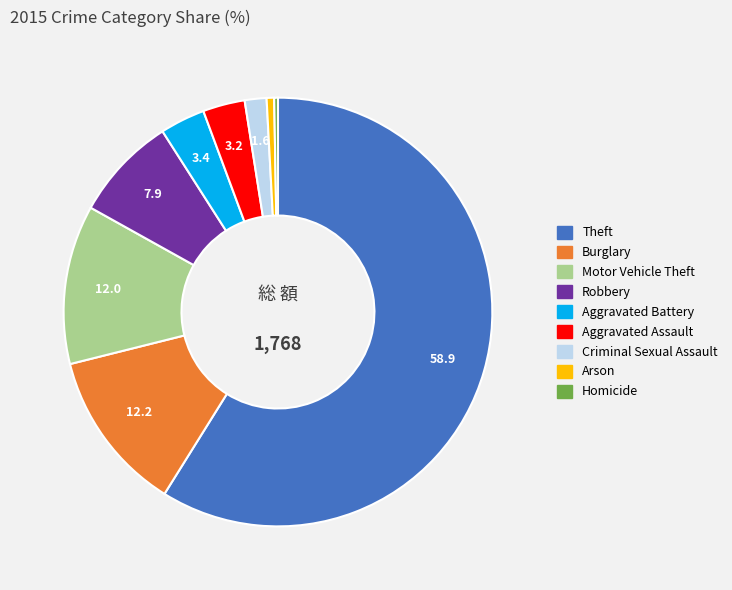

True or false: Motor Vehicle Theft accounts for 1% of the total.

False